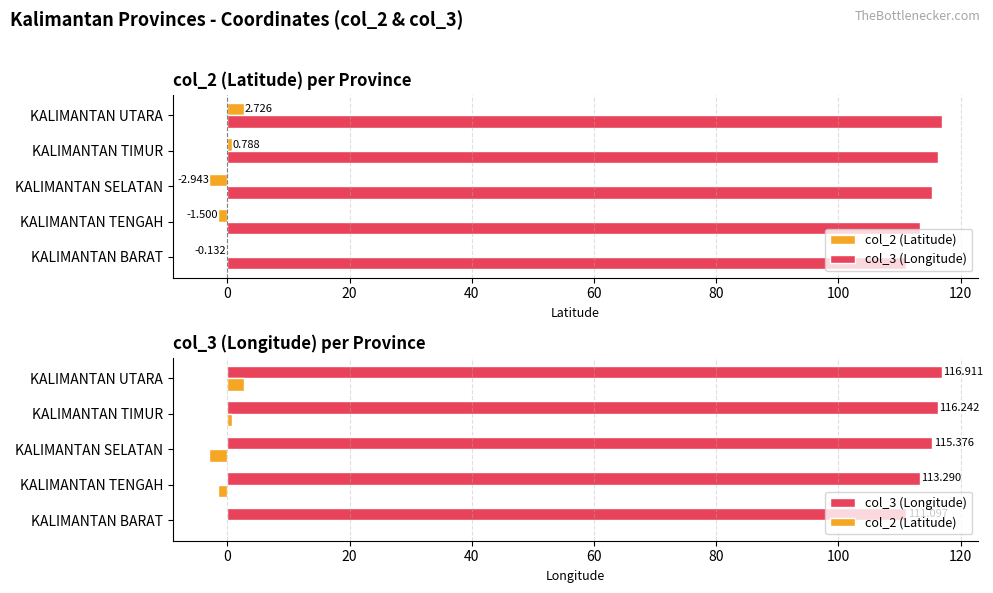

What are all the series names shown in the legend?

col_2 (Latitude), col_3 (Longitude)